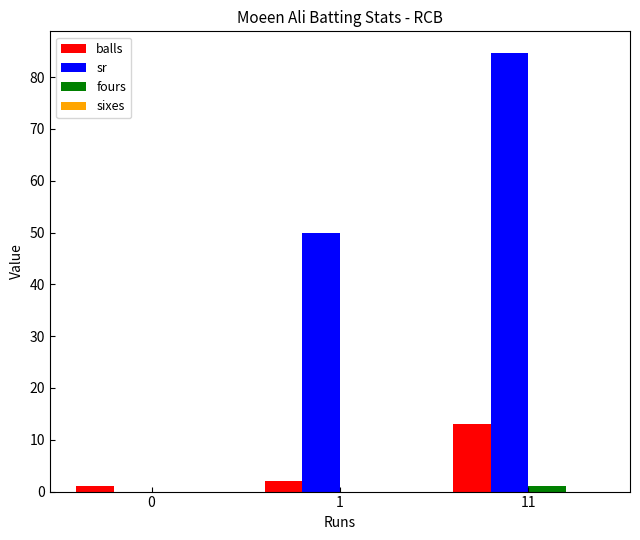

What is the sum of all balls values?

16.0